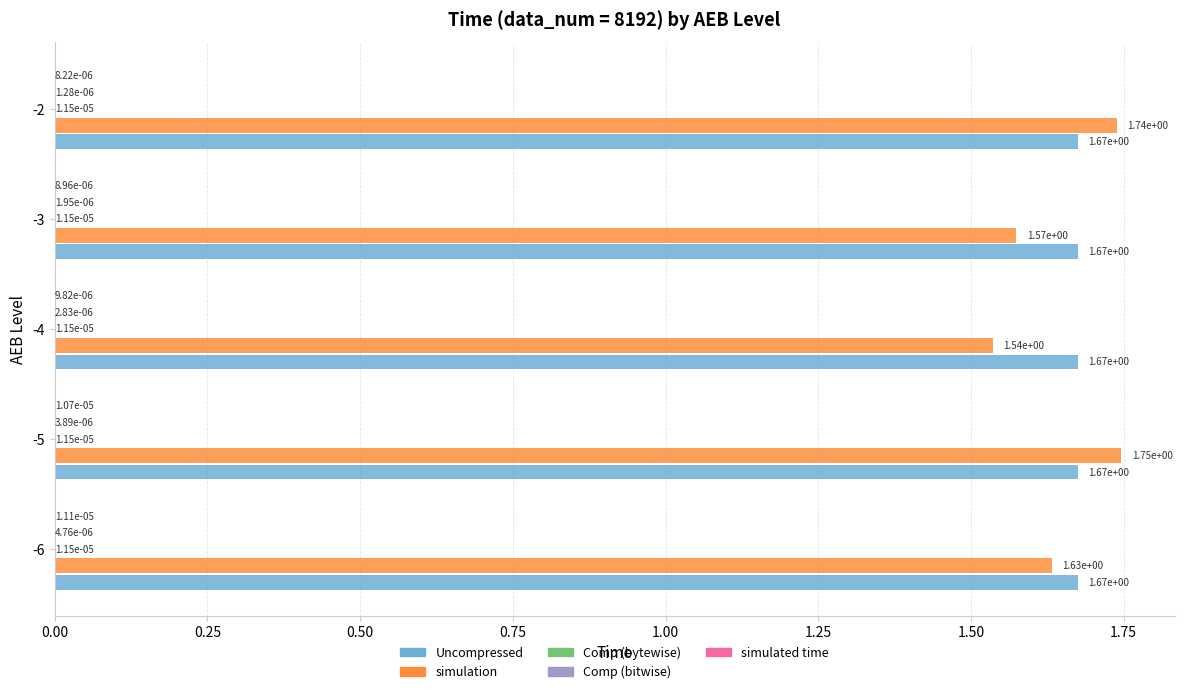

At which category is the sum across all series the highest?

-5